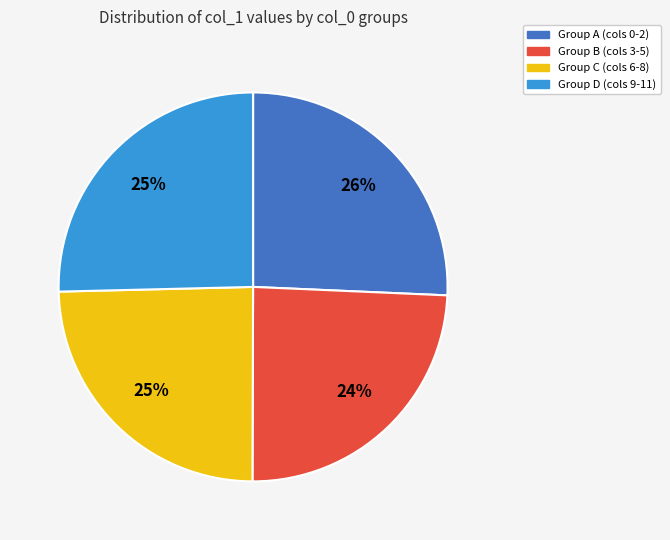

Do Group B (cols 3-5) and Group C (cols 6-8) together represent more than half of the pie?

No